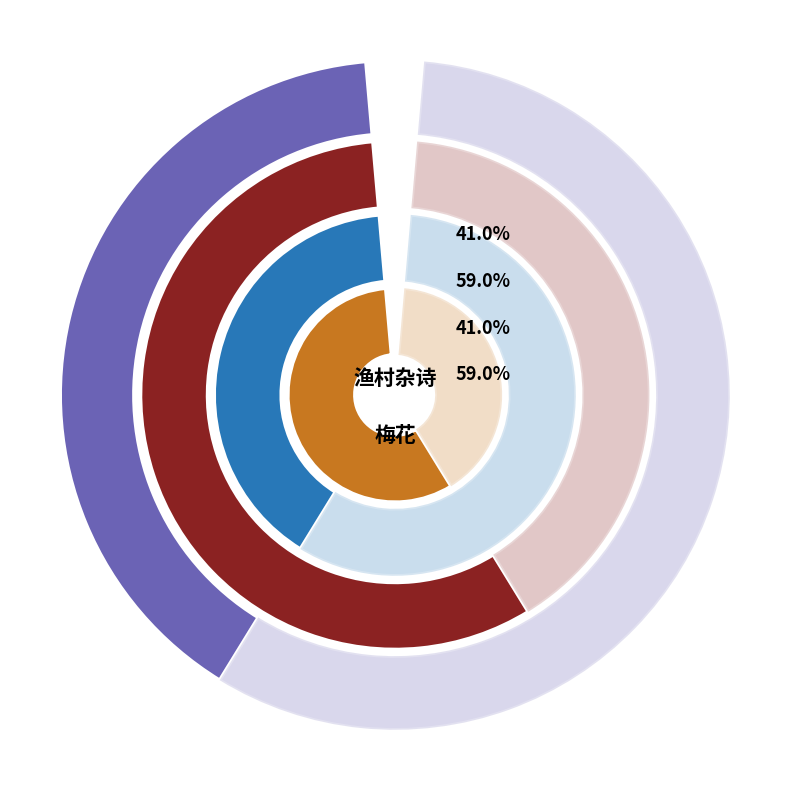

True or false: 渔村杂诗·岁寒无物可相依 accounts for 41% of the total.

True